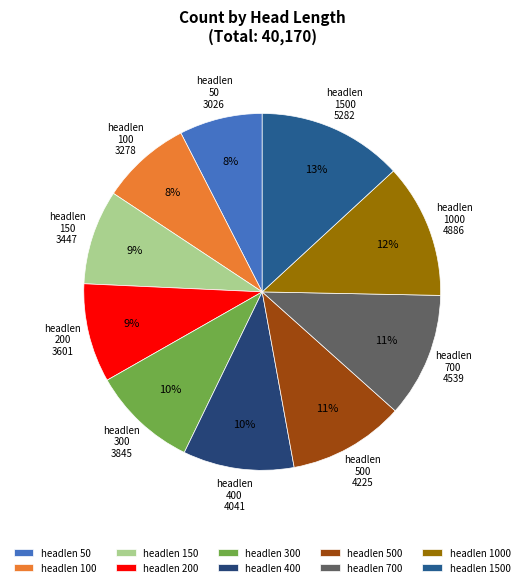

The 300 slice represents 1% of the pie. True or false?

False